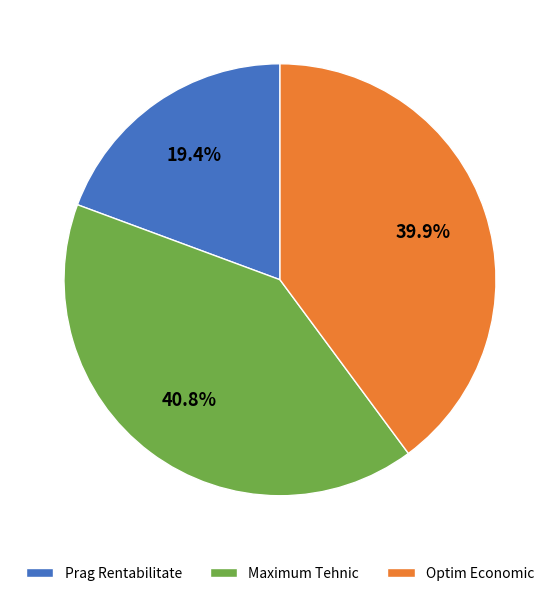

Is it true that Optim Economic is 27% of the pie?

False